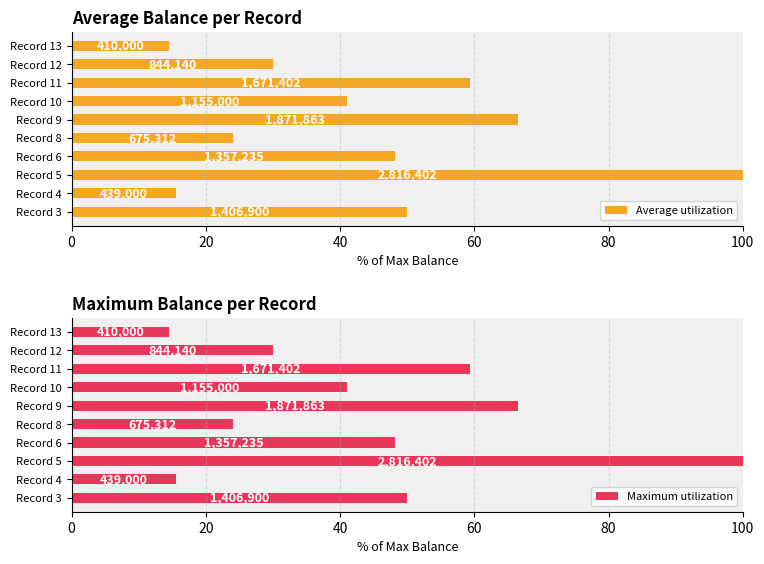

Reading left to right, extract all data points from this chart.

Average utilization: 50.0	15.6	100.0	48.2	24.0	66.5	41.0	59.3	30.0	14.6
Maximum utilization: 50.0	15.6	100.0	48.2	24.0	66.5	41.0	59.3	30.0	14.6